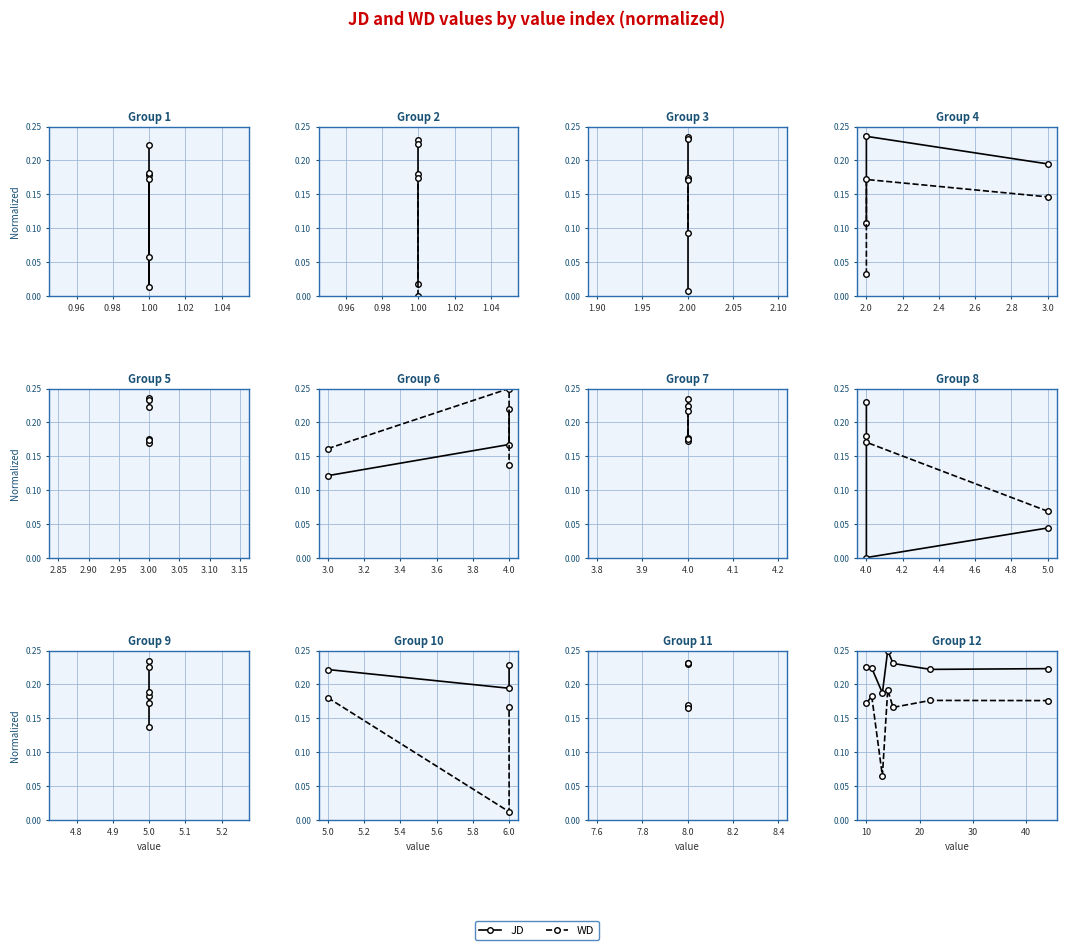

List the series in order of their overall mean, lowest first.

WD, JD